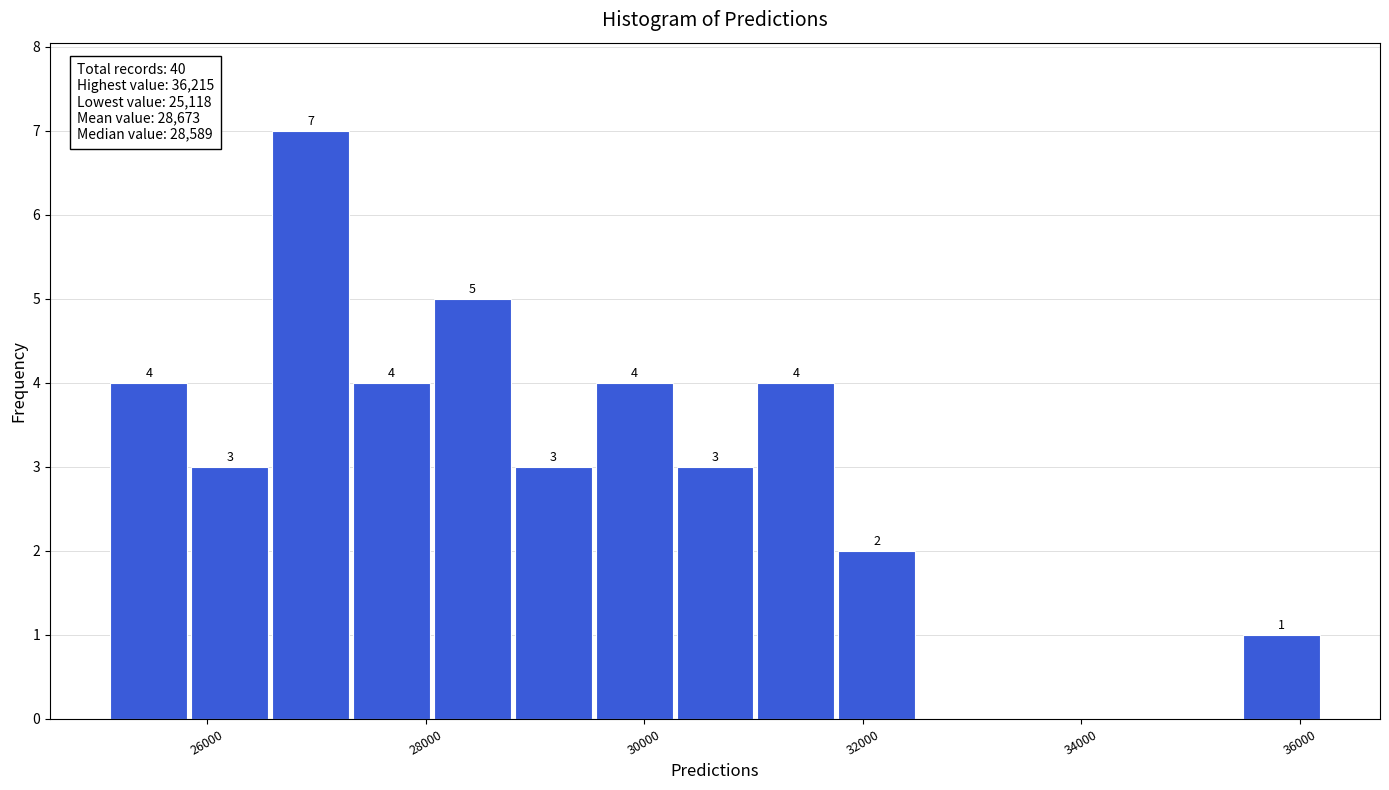

Around what value on the x-axis is the tallest bar? Give the approximate position of its centre, as read against the axis.

27000